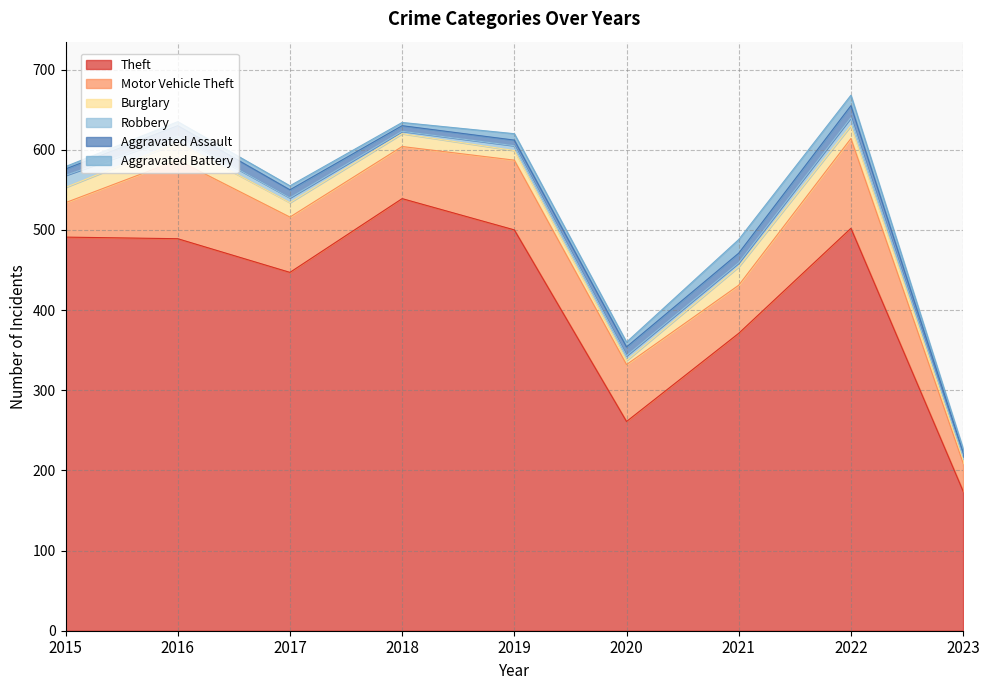

Does the chart have visible grid lines?

Yes